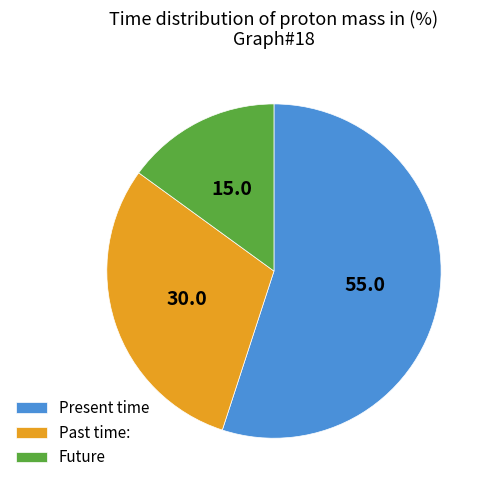

What is the smallest slice in the pie chart?

Future